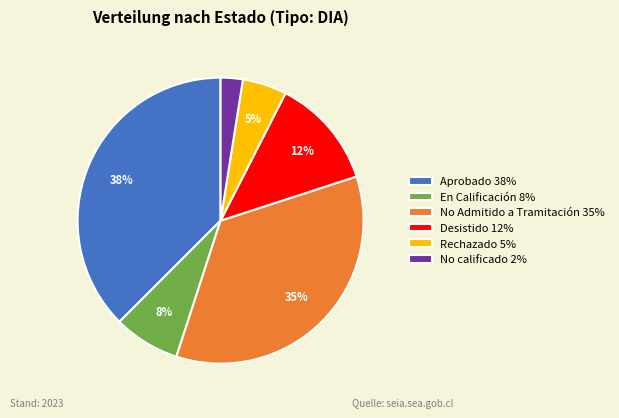

Which slice is the largest?

Aprobado 38%